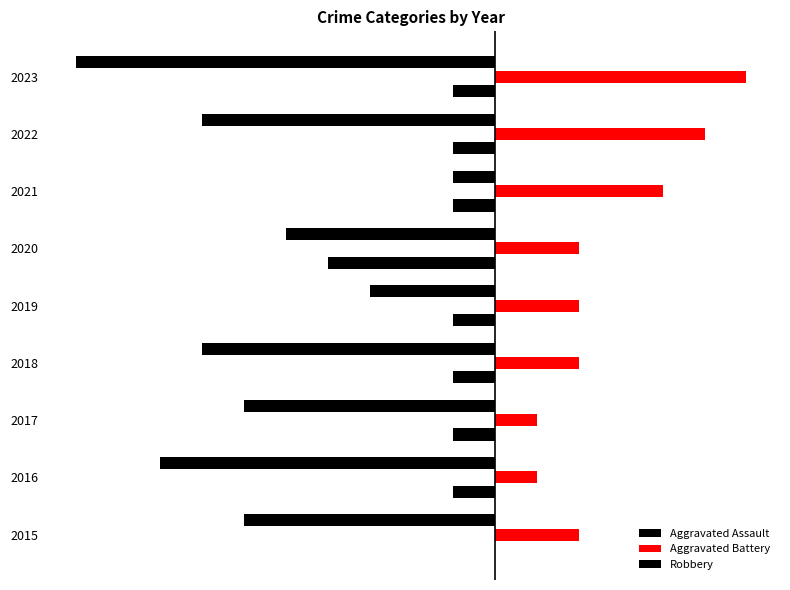

Count the Aggravated Battery values in the range 2 to 4.

5